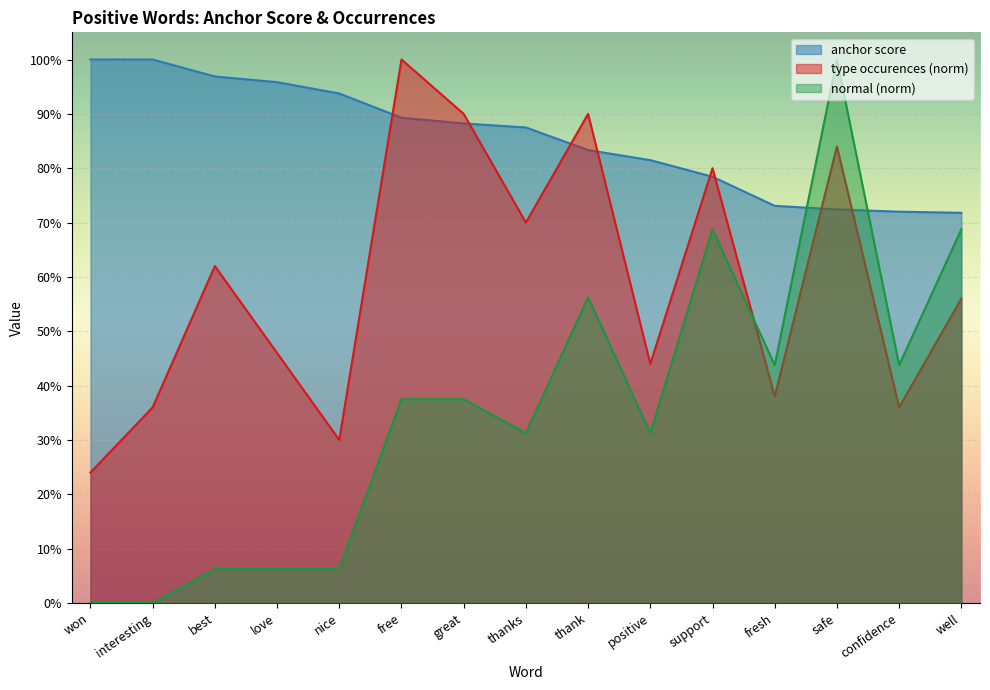

What is the label of the 10th point from the left?

positive